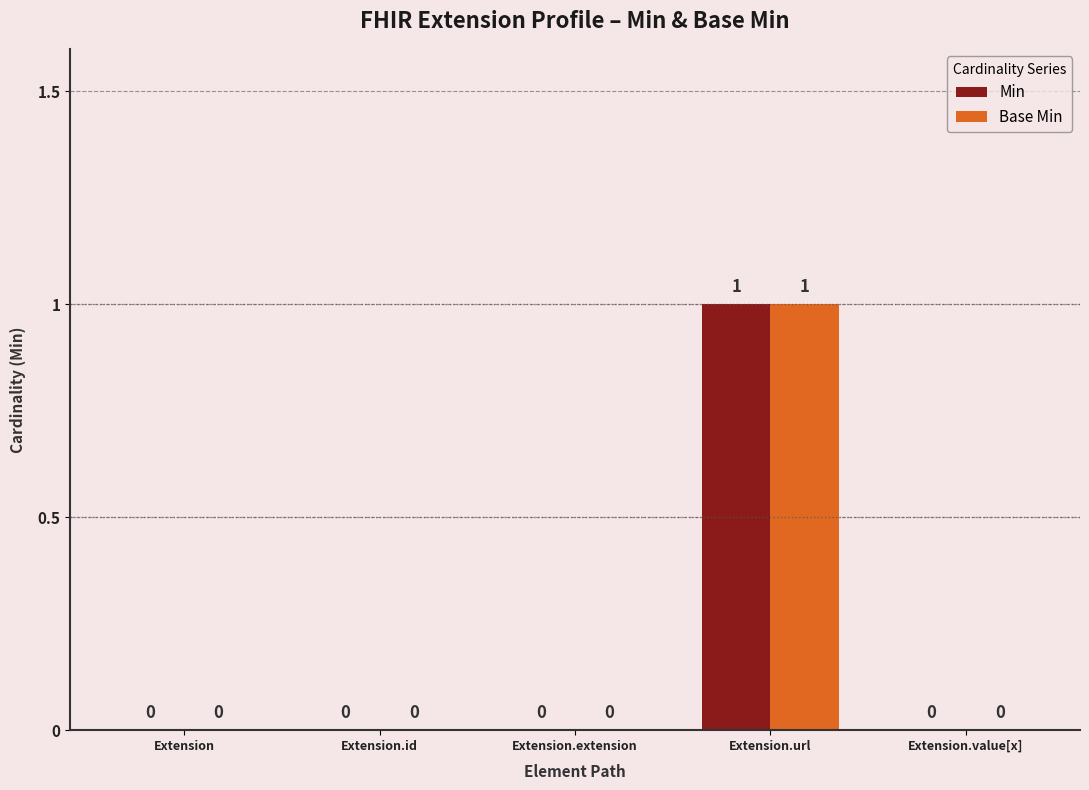

At which category is the sum across all series the highest?

Extension.url